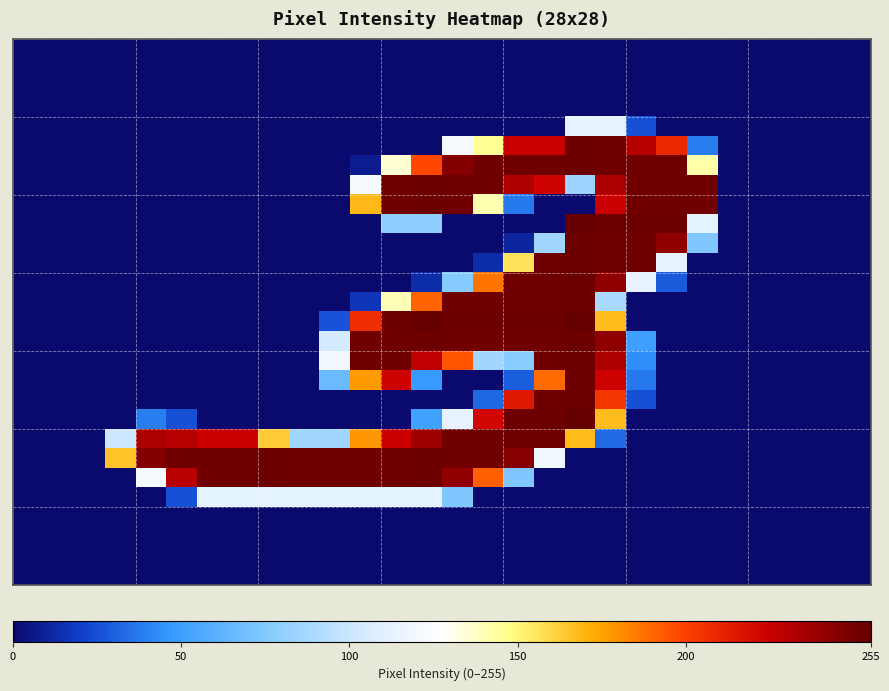

At how many categories does at least one series exceed 205?

19